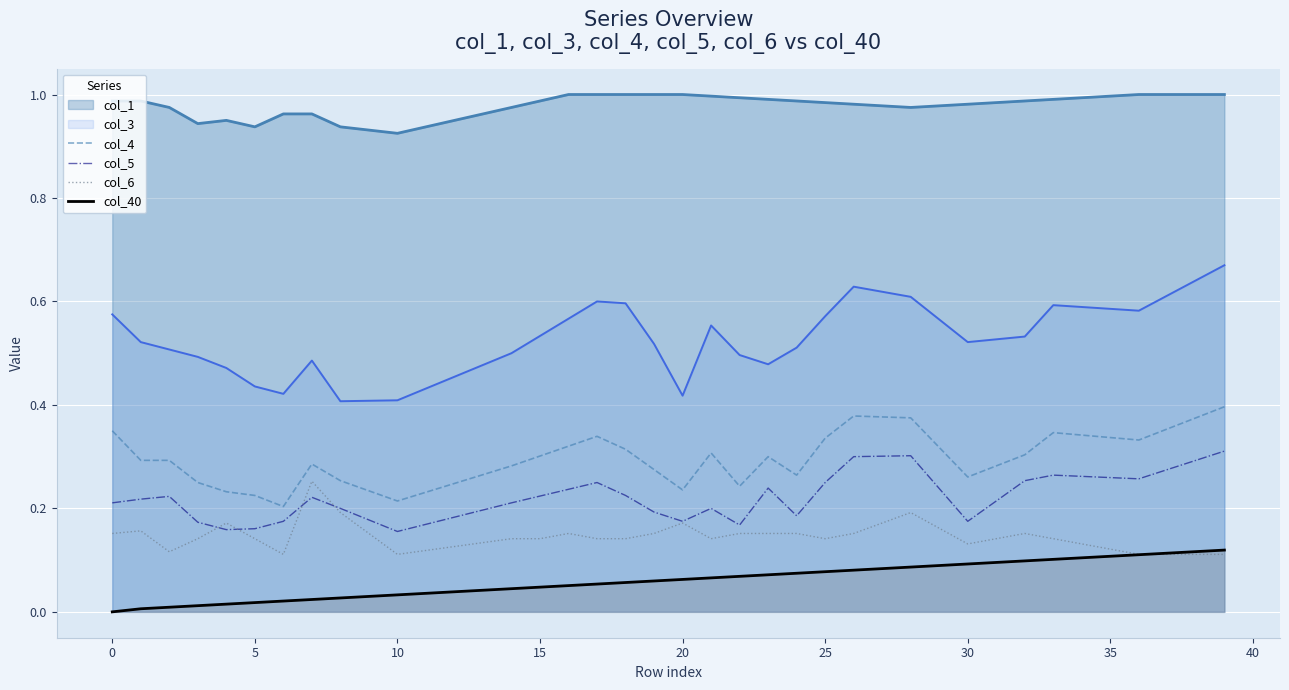

Which series has the widest spread of values?

col_3